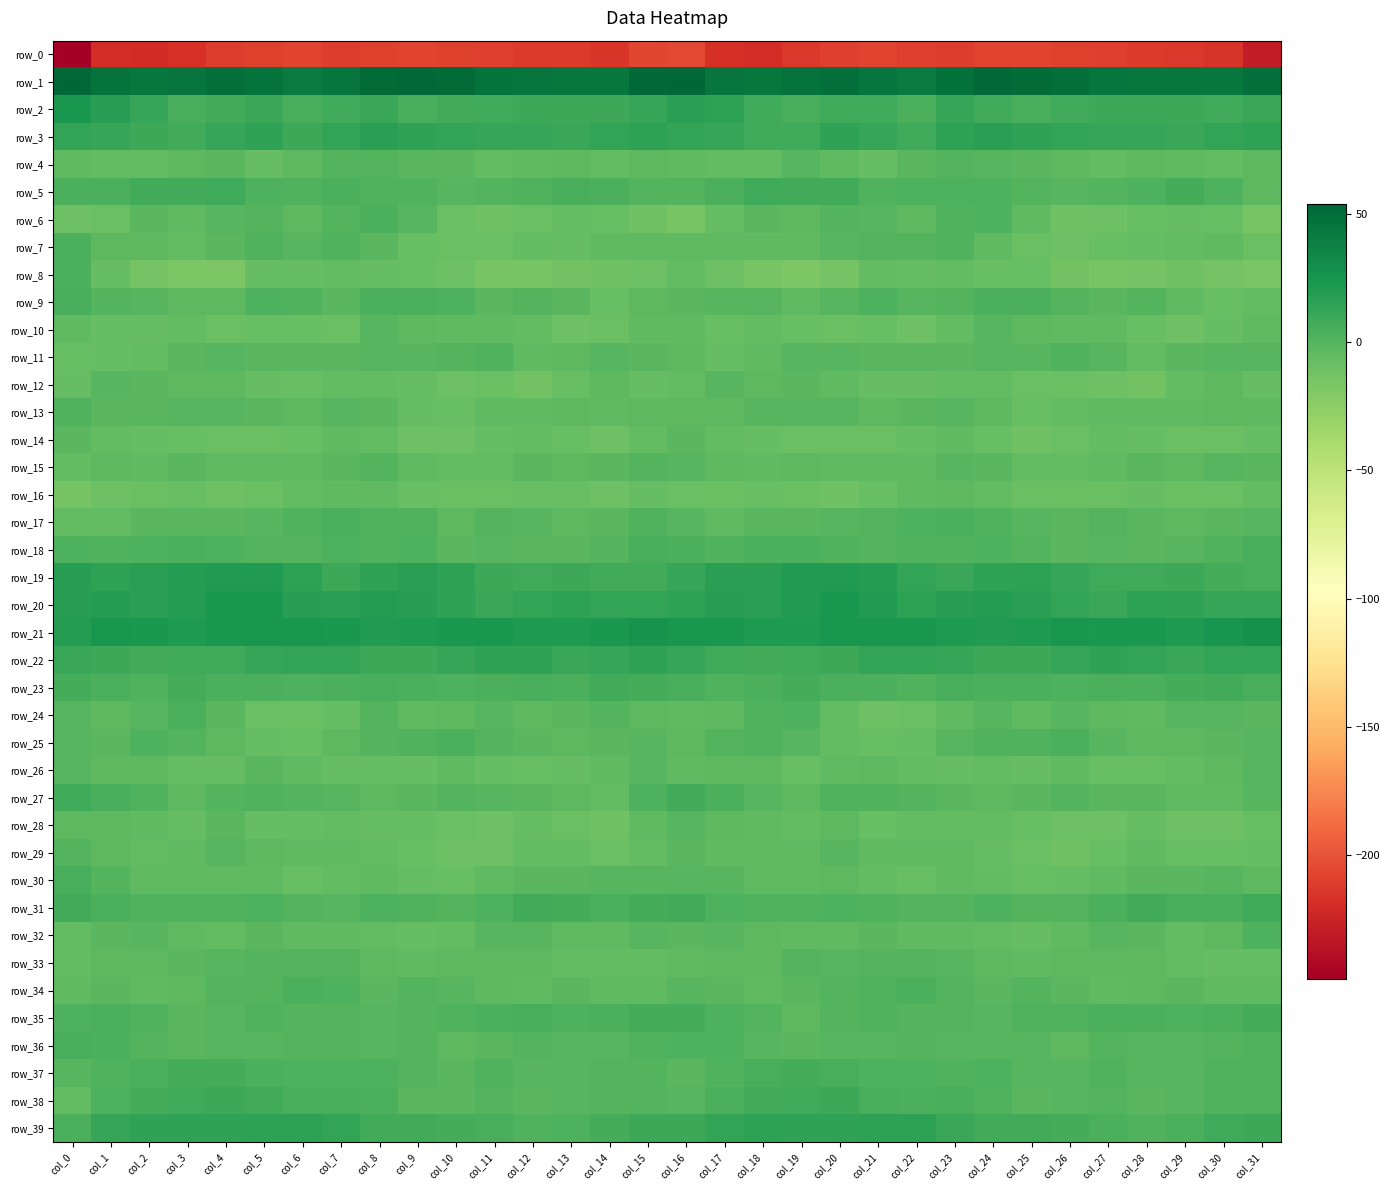

What is the total value across all series at col_6?

-147.4